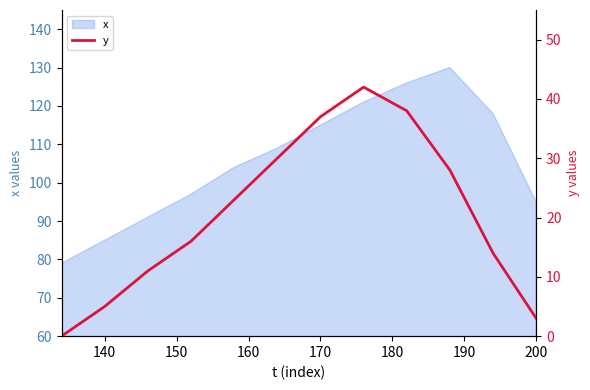

The value of x at 200 is 95. True or false?

True